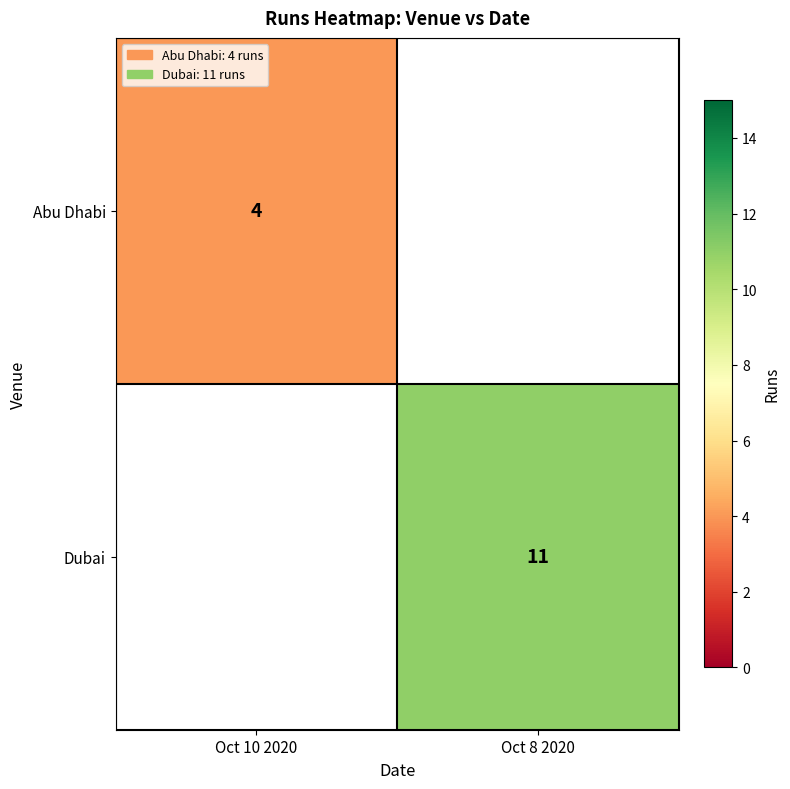

How many data points does each series have?

2